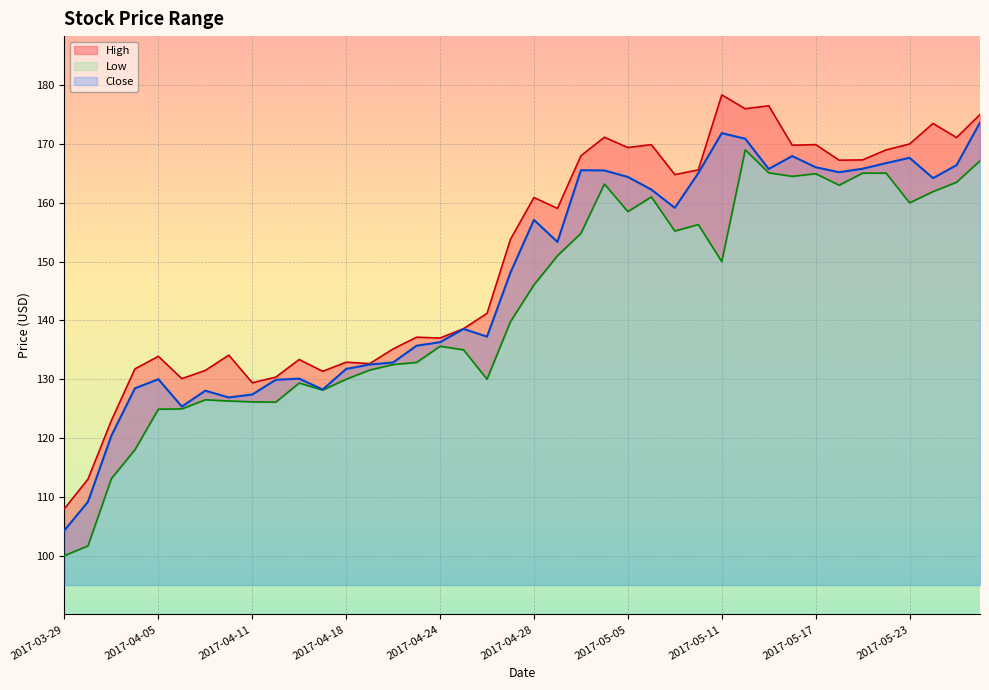

What is the difference between the High values at 2017-05-09 and 2017-03-31?

41.8